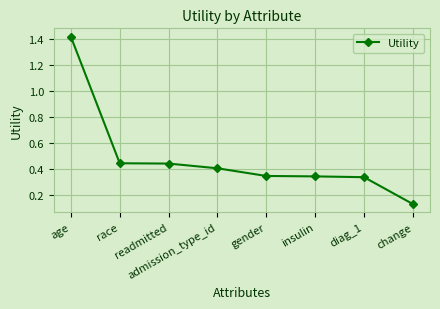

Count the number of categories in the chart.

8